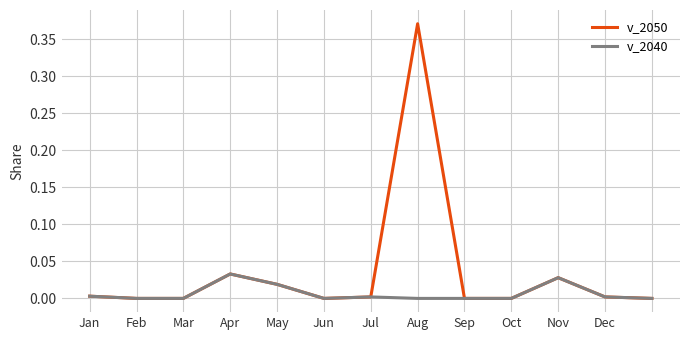

Which series has the largest total across all categories?

v_2050